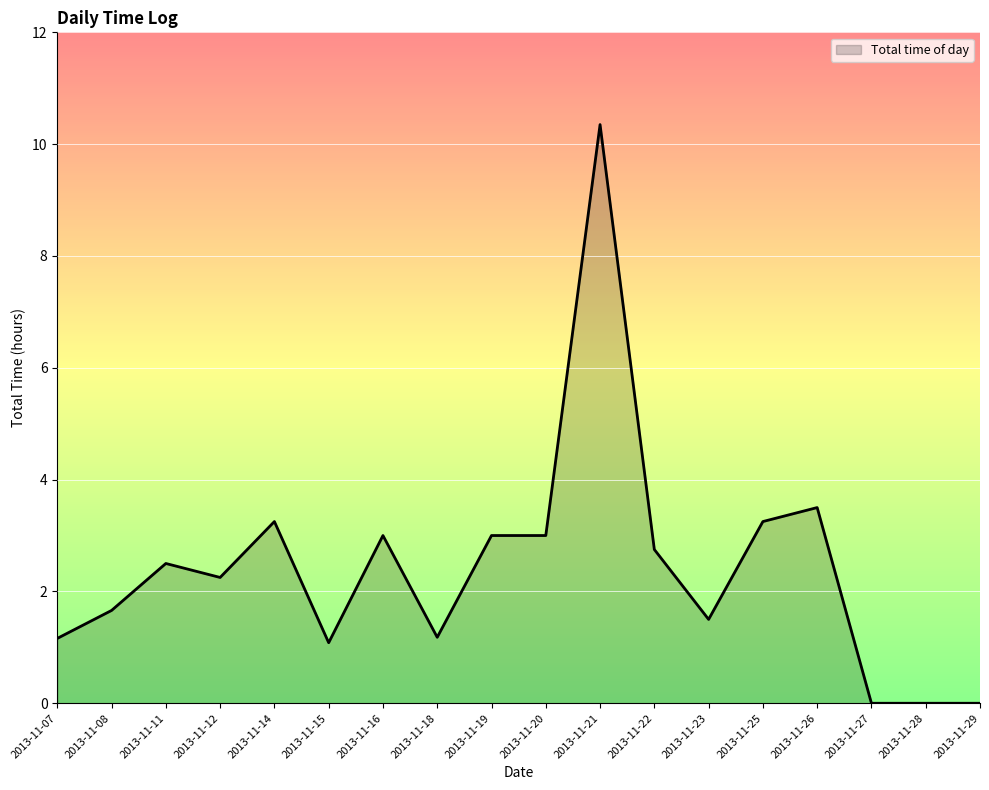

What is the sum of the values at 2013-11-29 and 2013-11-26?

3.5